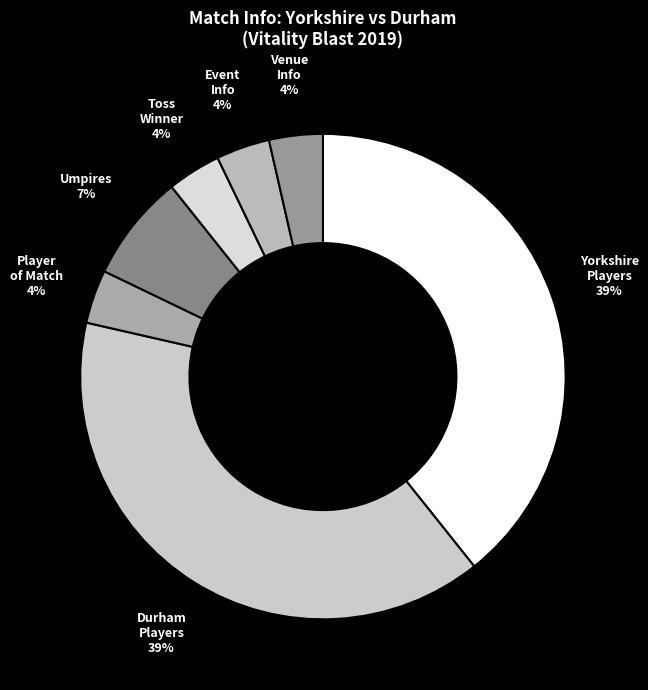

Combined, do Toss Winner and Event Info account for over 50%?

No